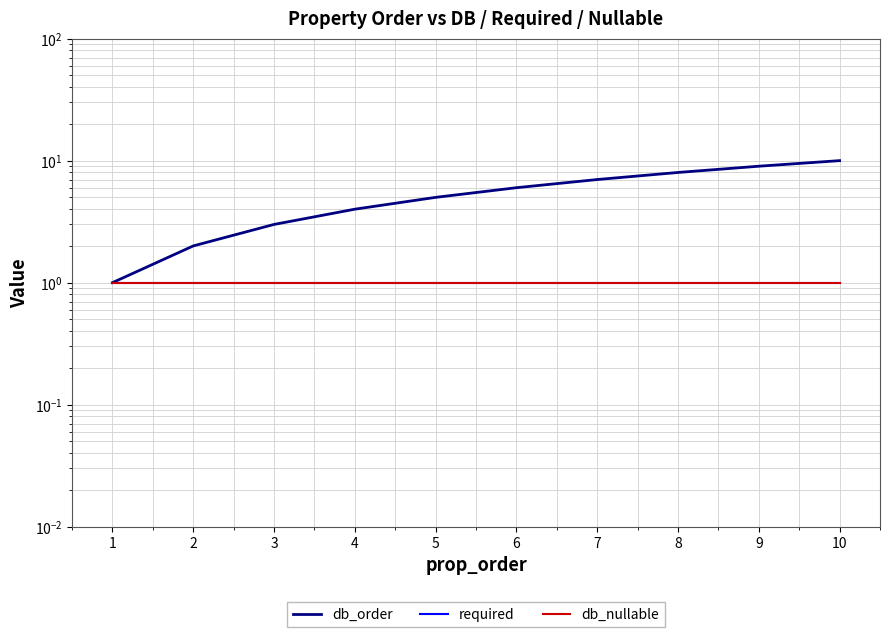

At how many categories does at least one series exceed 3?

7